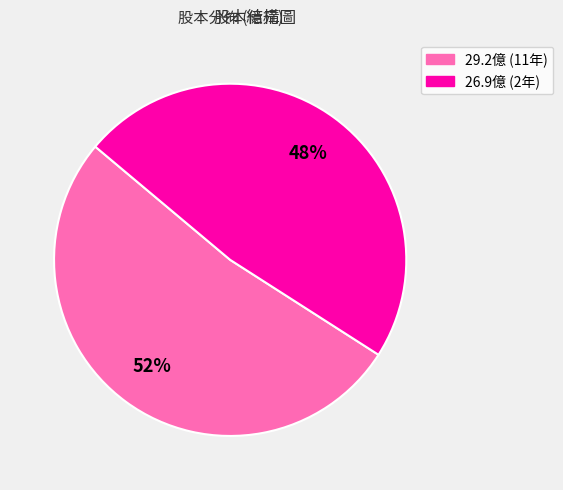

To the nearest percent, what is the average slice percentage?

50%